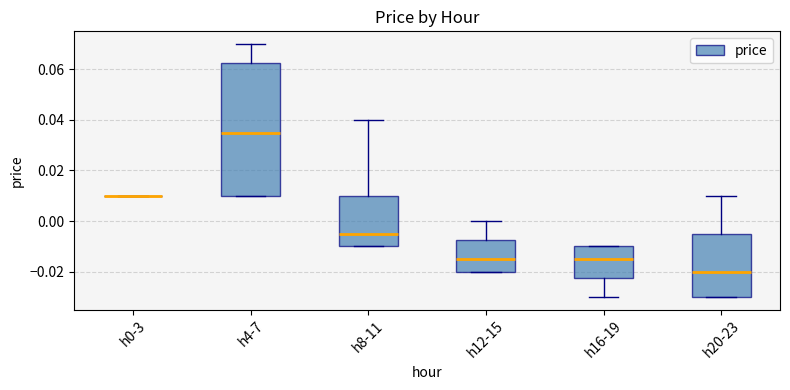

Reading left to right, transcribe this box plot: for each box, give where its median line is, the range the box spans, and where its two whiskers end, as read against the y-axis. The values are not printed on the chart, so give them approximately, as read against the axis.

h0-3: box collapsed to a line at 0.010, whiskers 0.010 to 0.010
h4-7: median 0.036, box 0.010 to 0.062, whiskers 0.010 to 0.070
h8-11: median -0.004, box -0.010 to 0.010, whiskers -0.010 to 0.040
h12-15: median -0.014, box -0.020 to -0.008, whiskers -0.020 to 0.000
h16-19: median -0.014, box -0.022 to -0.010, whiskers -0.030 to -0.010
h20-23: median -0.020, box -0.030 to -0.004, whiskers -0.030 to 0.010